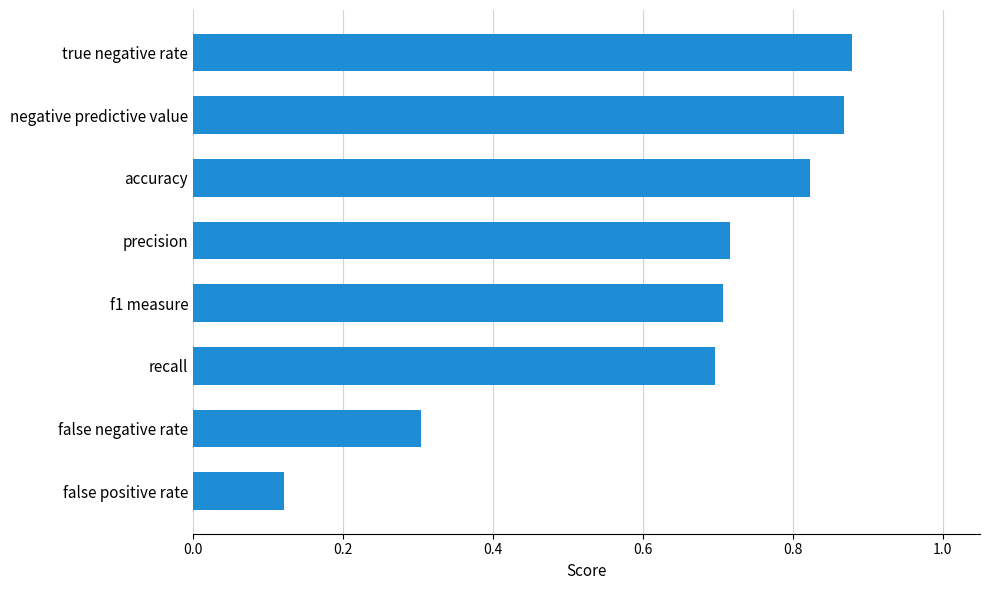

List the labels in order of value, smallest first.

false positive rate, false negative rate, recall, f1 measure, precision, accuracy, negative predictive value, true negative rate